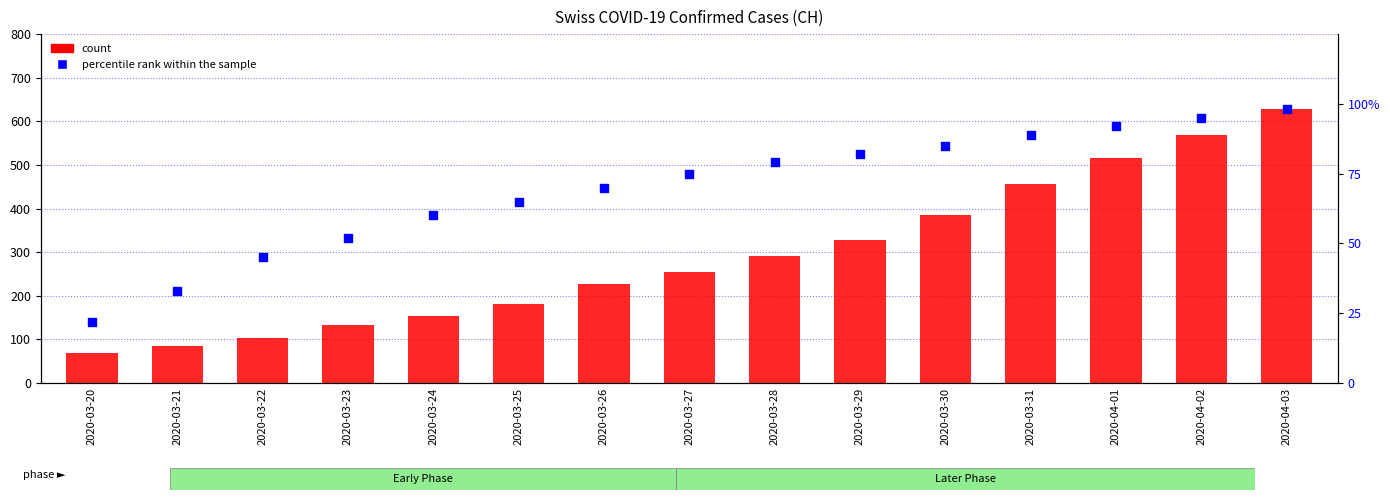

At which category is the sum across all series the highest?

2020-04-03